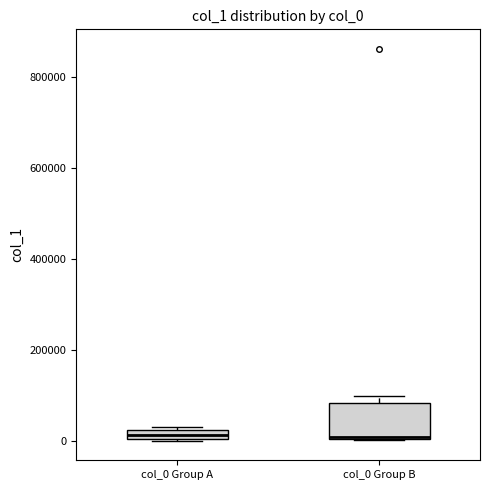

Where is the upper edge of the box for col_0 Group B on the y-axis? The values are not printed on the chart, so give them approximately, as read against the axis.

80000